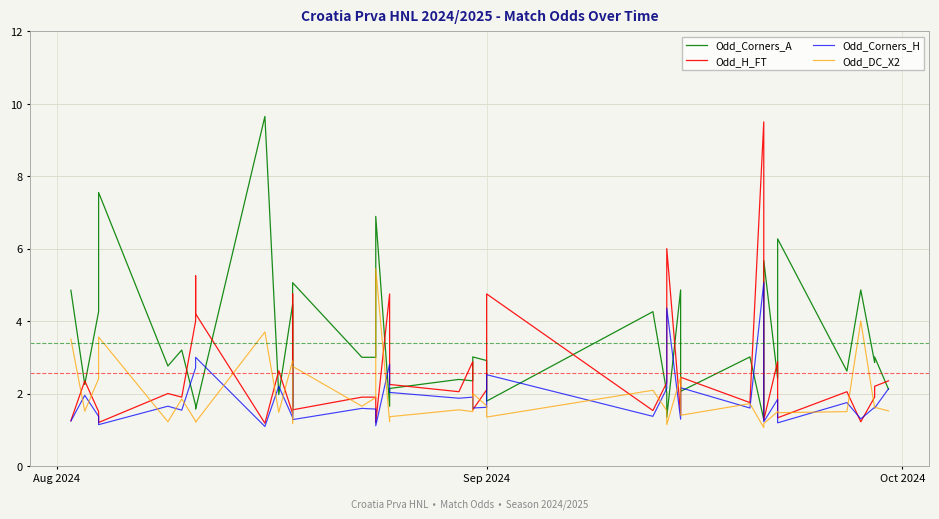

Which series has the largest range (max minus min)?

Odd_Corners_A